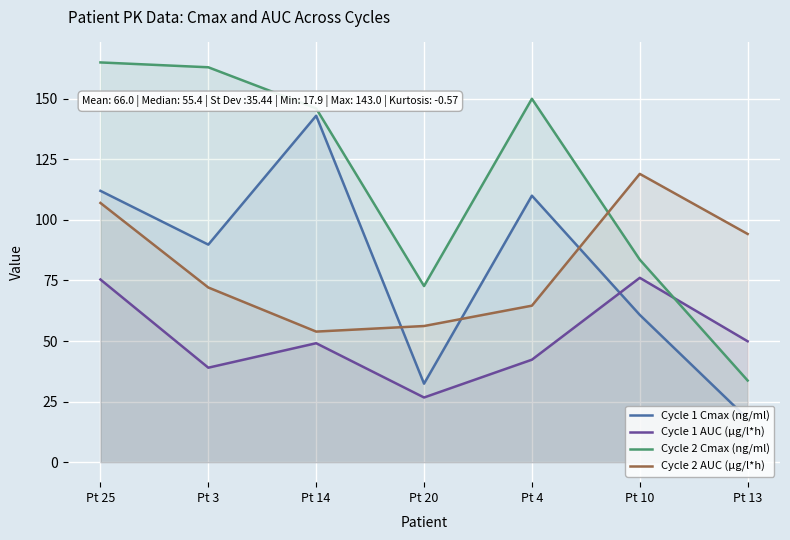

What position from the left is Pt 3?

2